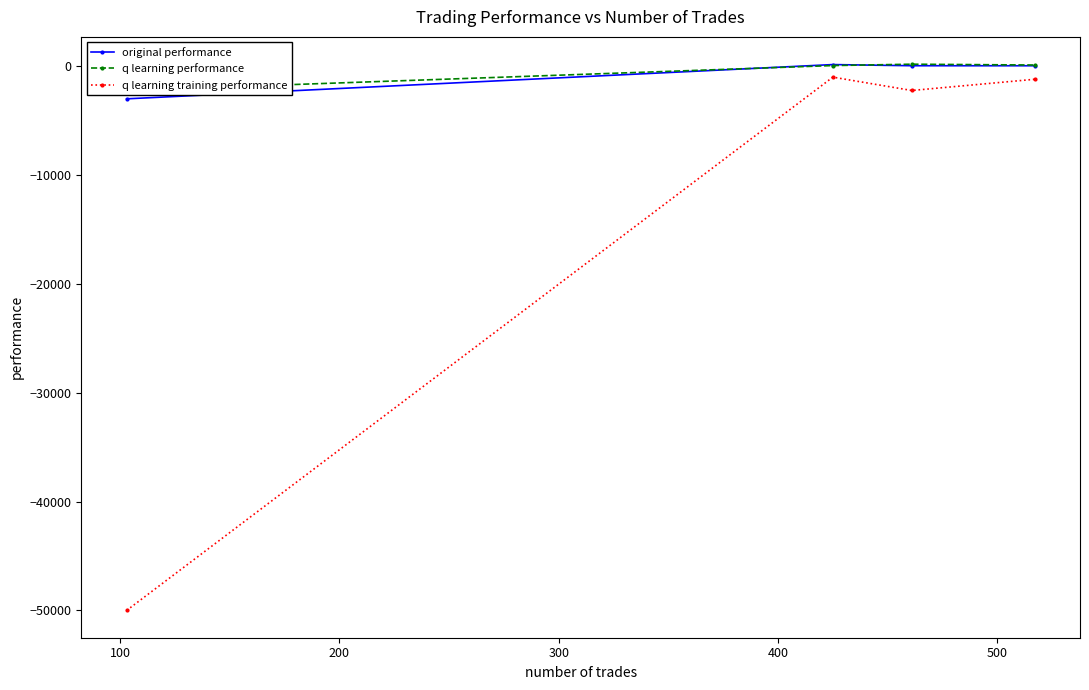

True or false: q learning training performance has more than 1 interior local peaks.

False